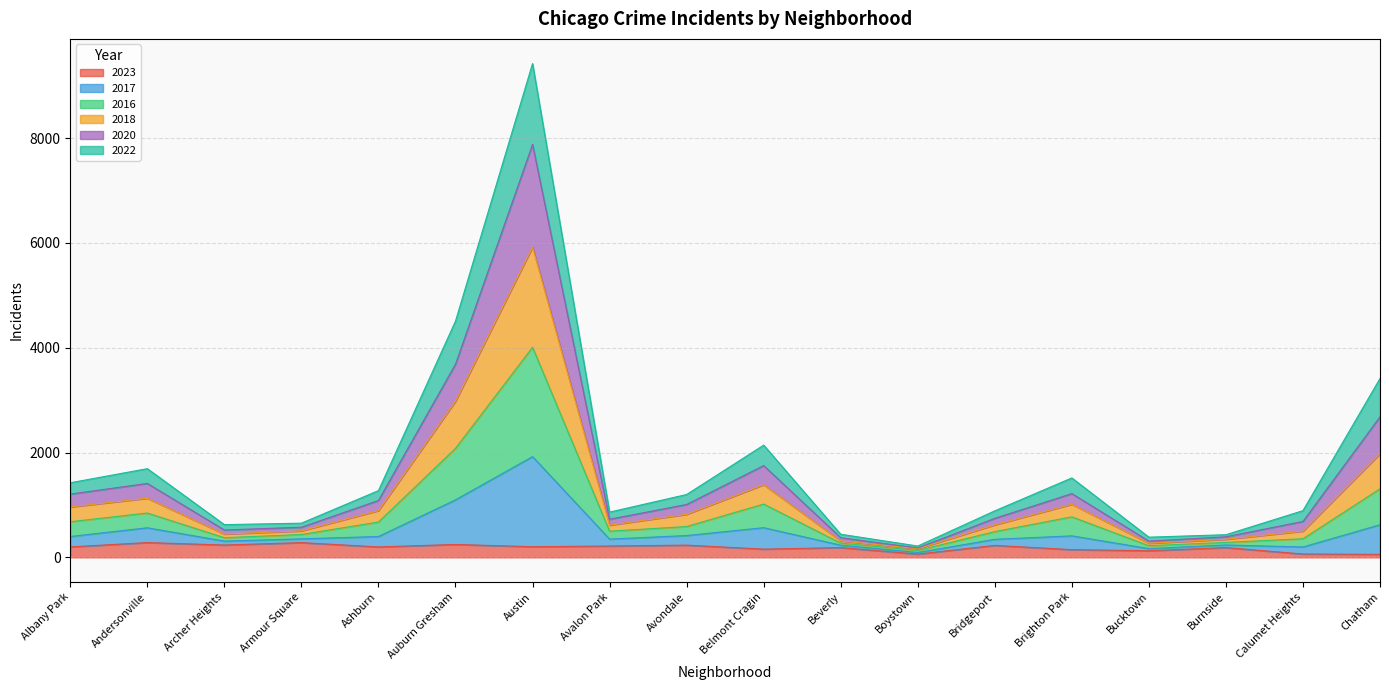

At which category is the sum across all series the highest?

Austin